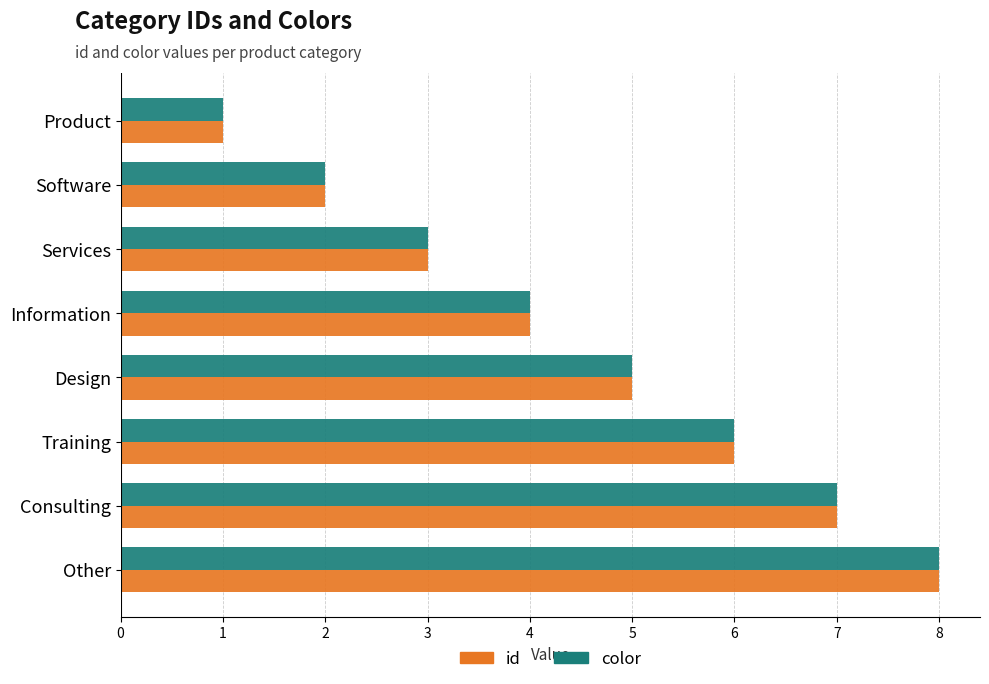

How many values in the color series are below 5?

4